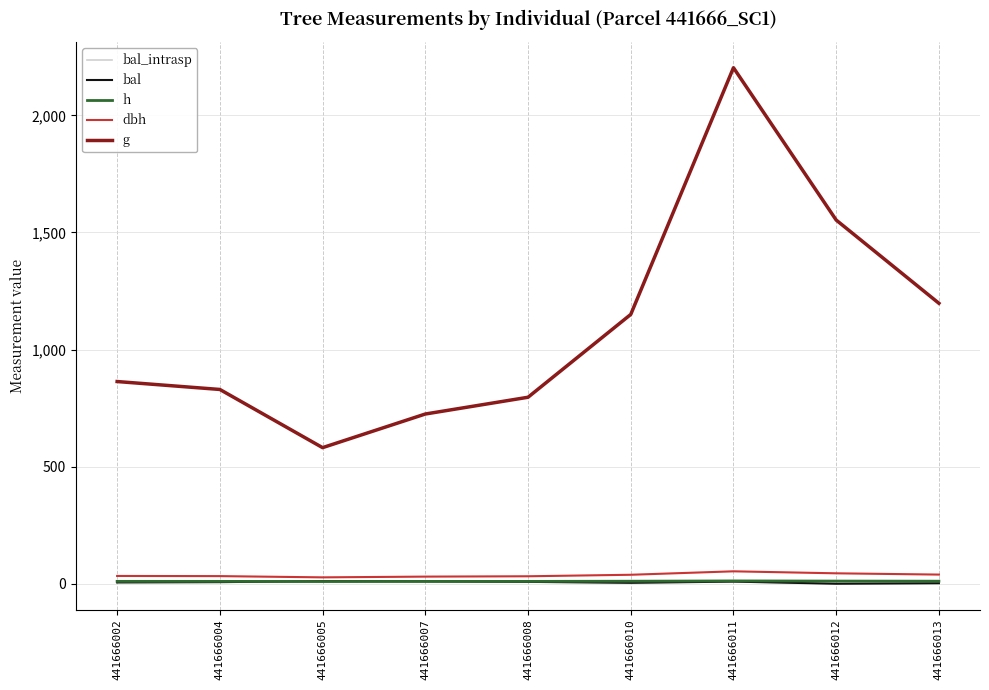

List the labels in order of g value, largest first.

441666011, 441666012, 441666013, 441666010, 441666002, 441666004, 441666008, 441666007, 441666005